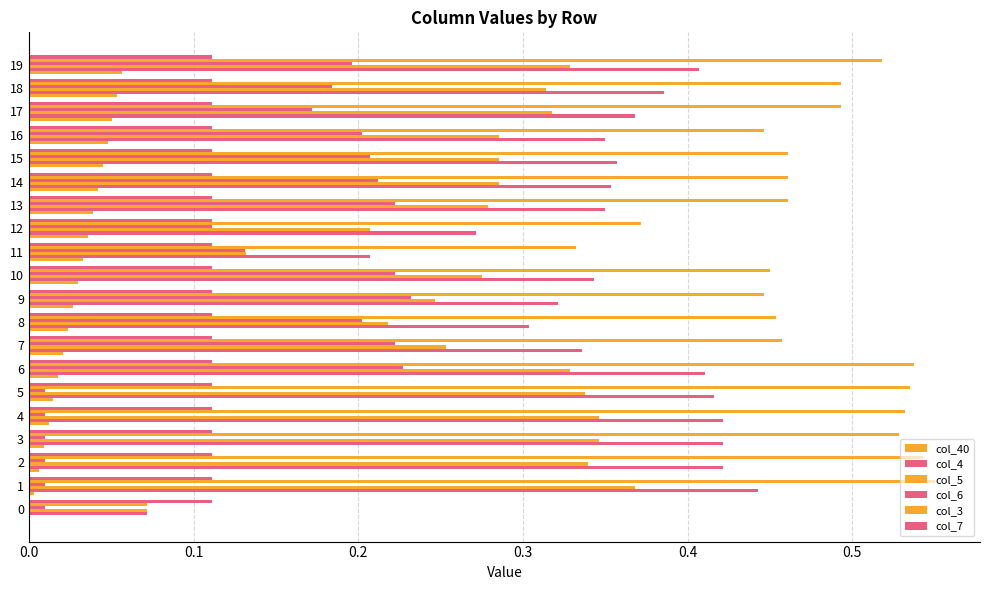

Count the number of categories in the chart.

20